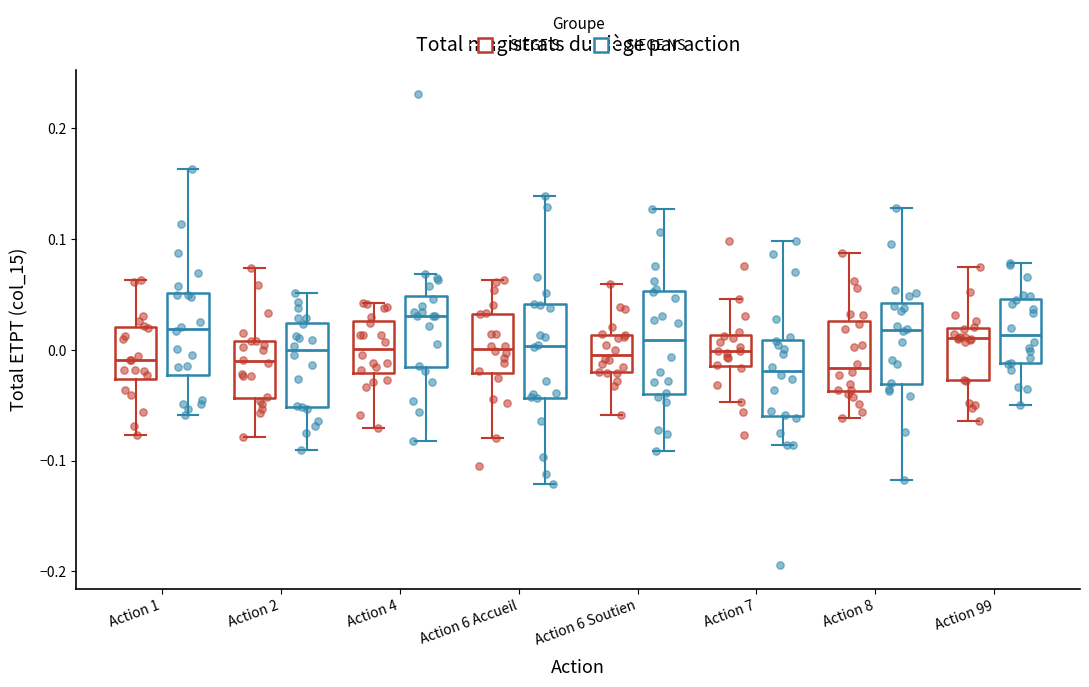

Where does the upper whisker of the box for Action 6 Soutien (SIEGE S) end on the y-axis? The values are not printed on the chart, so give them approximately, as read against the axis.

0.06